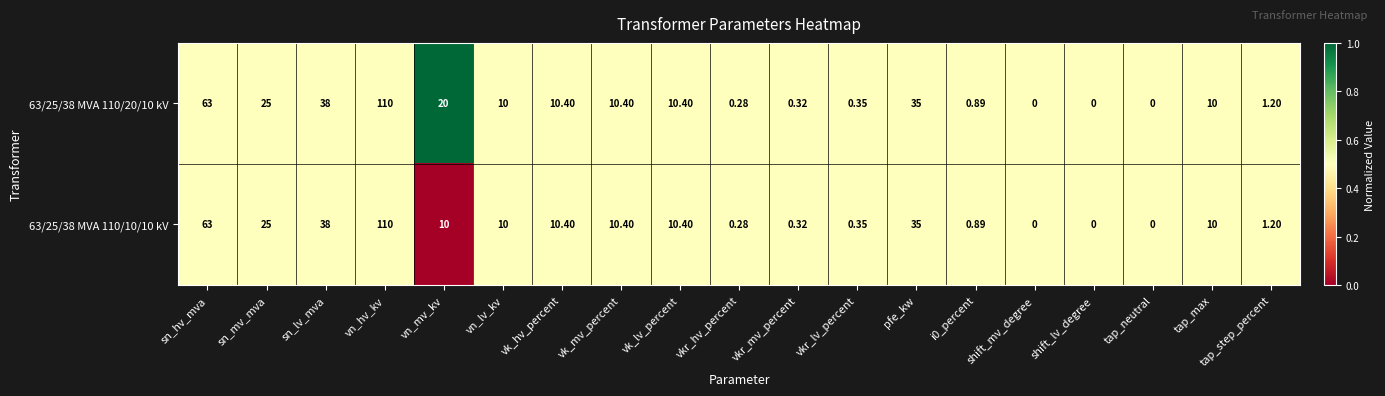

What is the greatest value displayed?

110.0